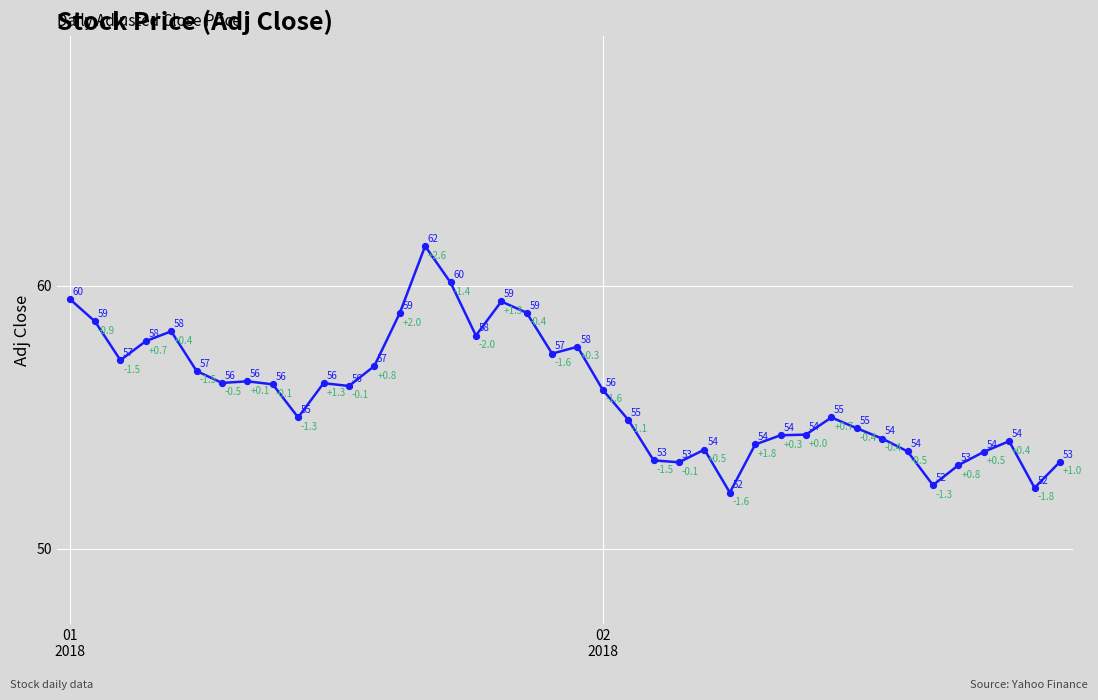

What is the maximum value shown in the chart?

61.5